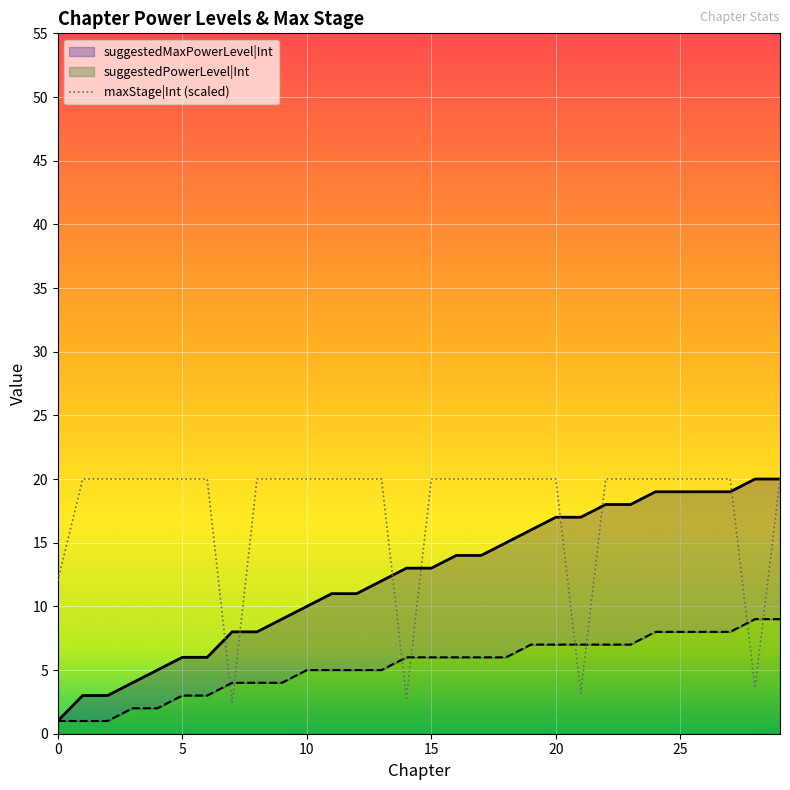

Which series has the largest range (max minus min)?

suggestedMaxPowerLevel|Int